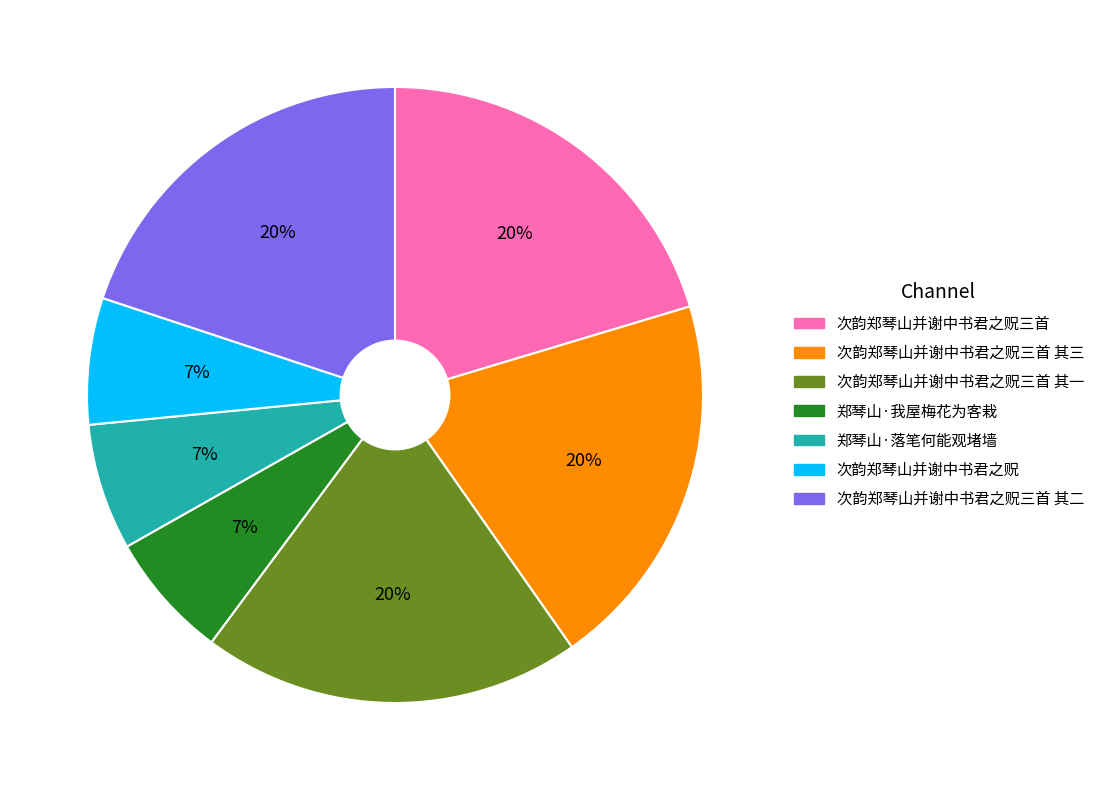

Is there any slice that represents more than half of the pie?

No